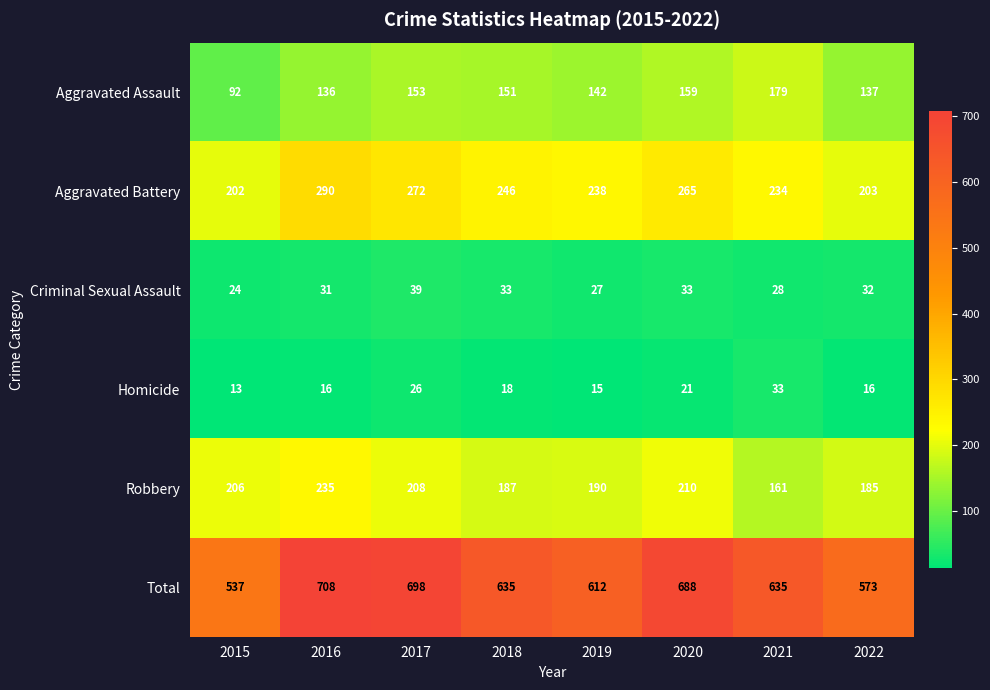

Between 2016 and 2021, which series saw the biggest shift?

Robbery